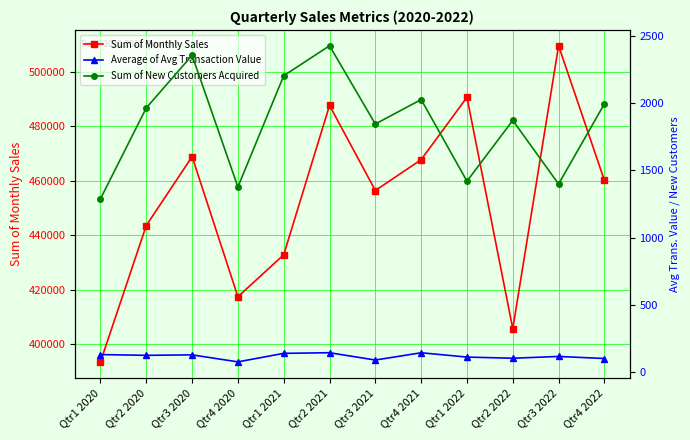

What is the label of the 7th point from the right?

Qtr2 2021